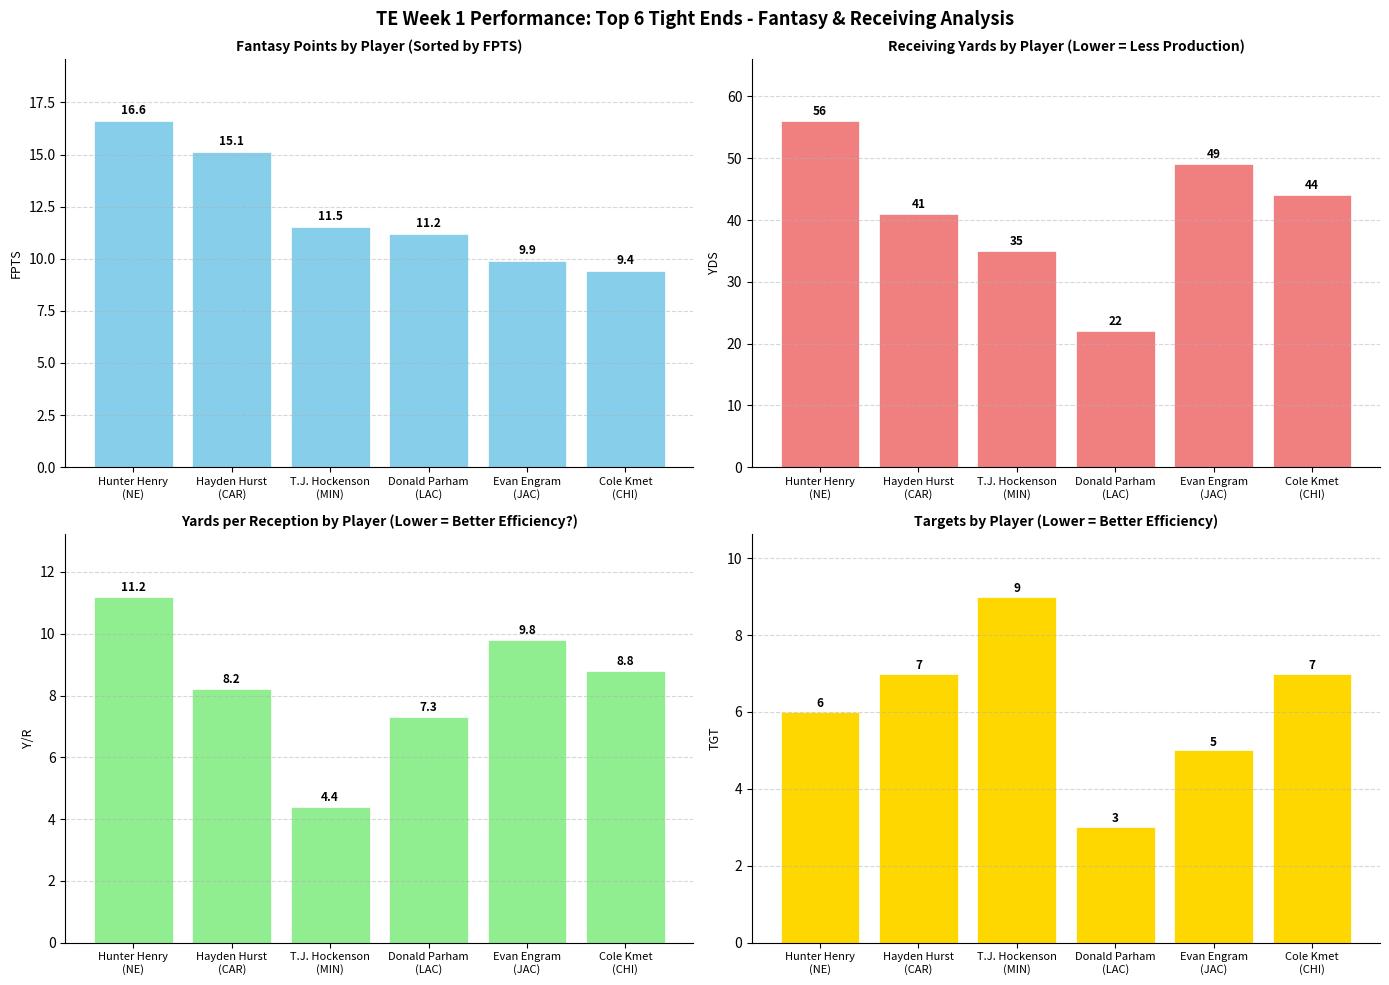

What is the average value of the YDS series?

41.2